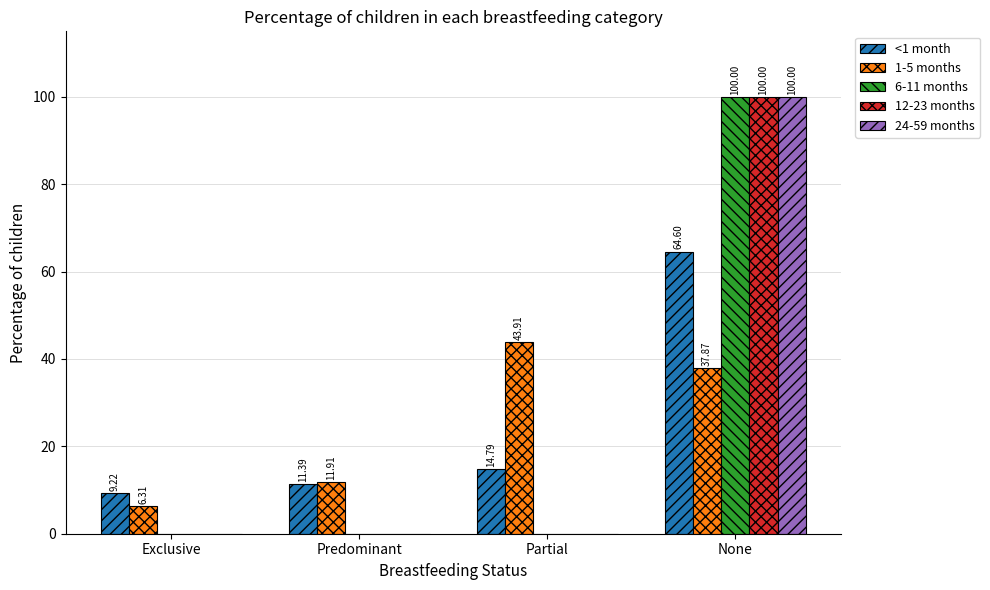

Where is 1-5 months nearest to the value 25?

None